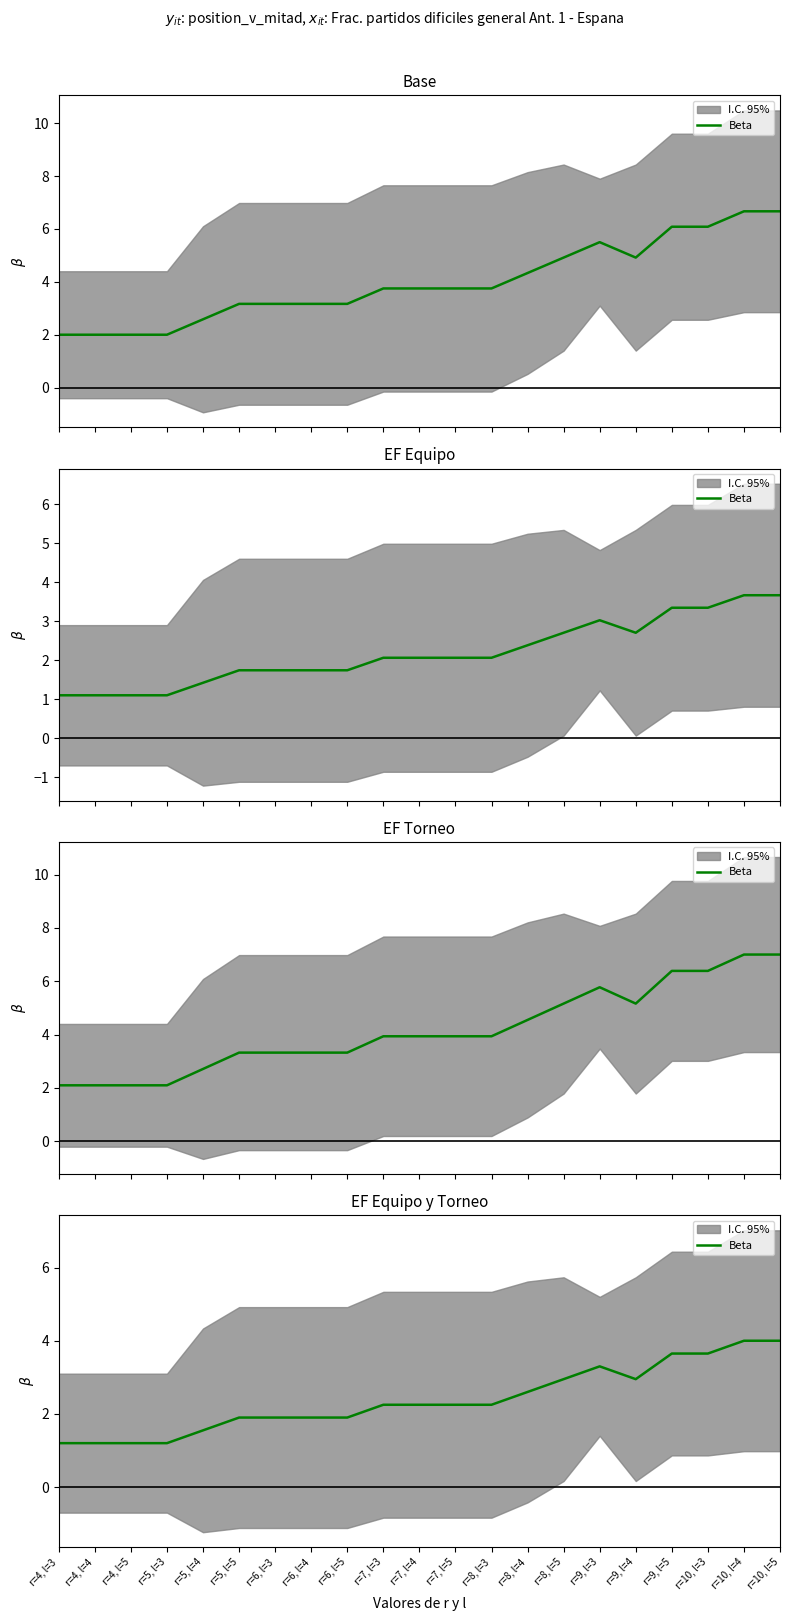

Approximately how many times larger is the value at r=9, l=3 compared to r=6, l=3?

1.7